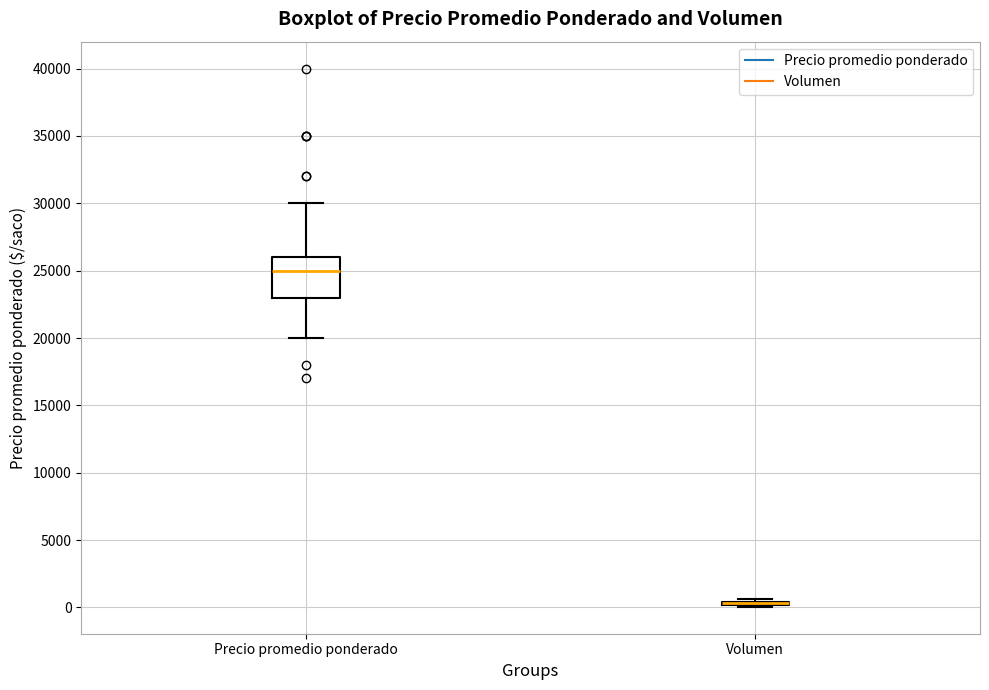

Where does the lower whisker of the box for Precio promedio ponderado end on the y-axis? The values are not printed on the chart, so give them approximately, as read against the axis.

20000